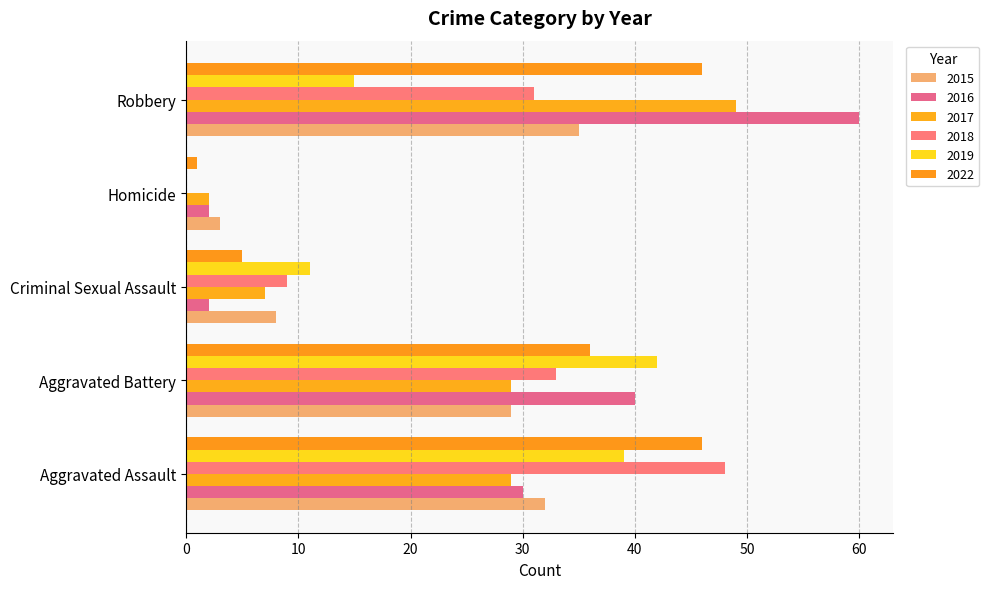

At which category is the sum across all series the highest?

Robbery